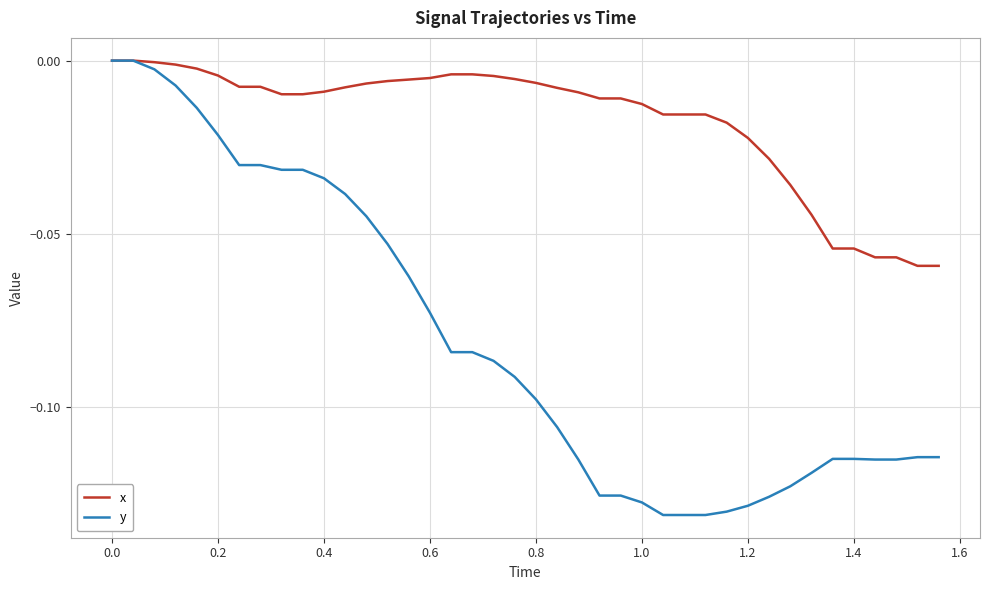

Is this an area chart (filled region under the line)?

No